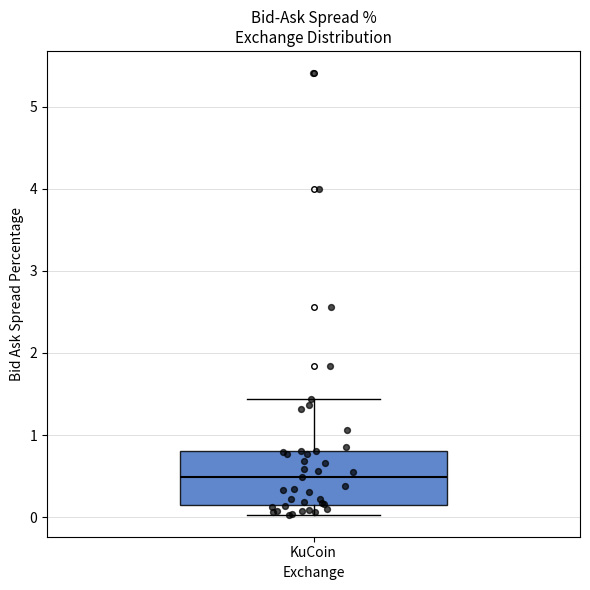

Read this box plot against the y-axis: the position of the median line, the range covered by the box, and the ends of both whiskers. The values are not printed on the chart, so give them approximately, as read against the axis.

median 0.5, box 0.1 to 0.8, whiskers 0.0 to 1.4